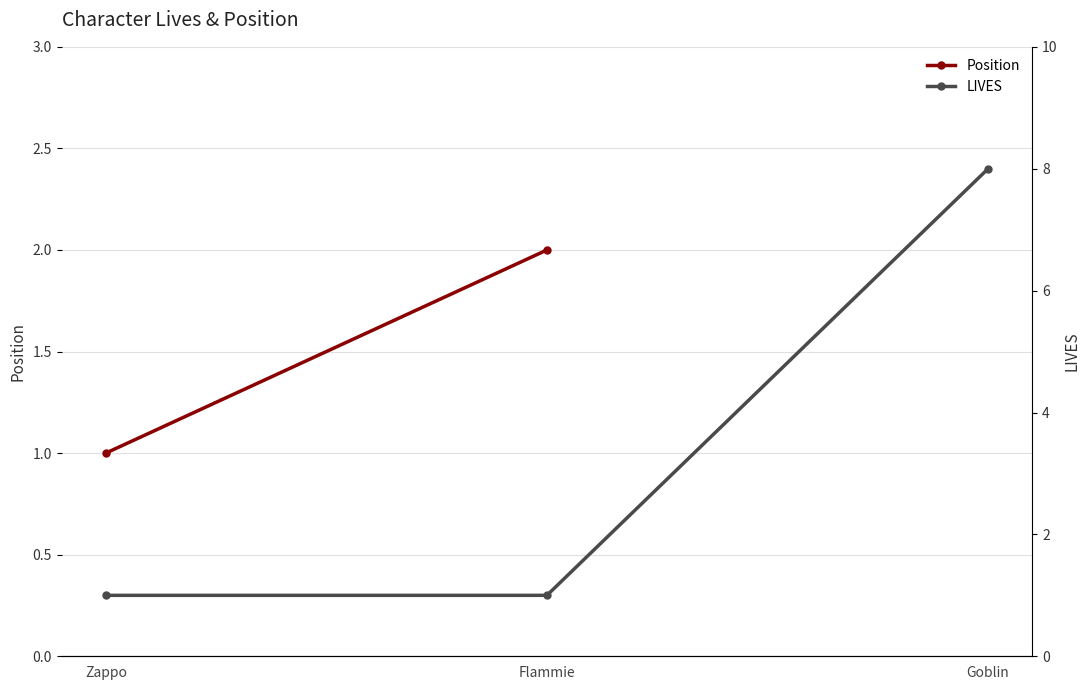

Is this an area chart (filled region under the line)?

No